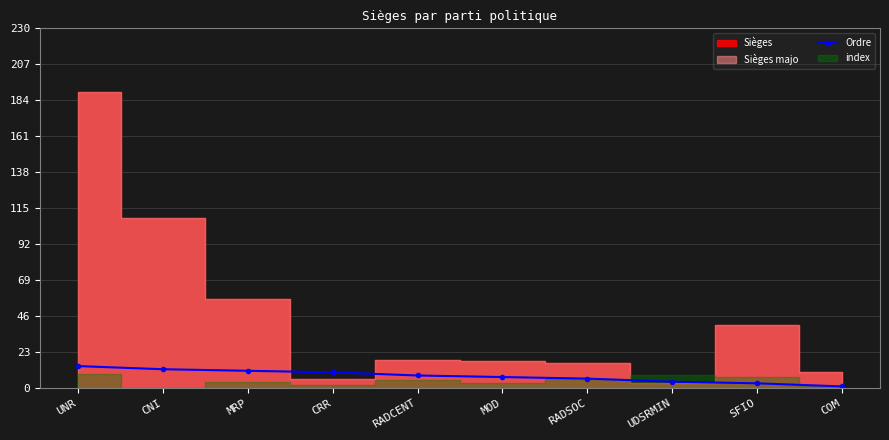

What is the label of the 2nd point from the left?

CNI